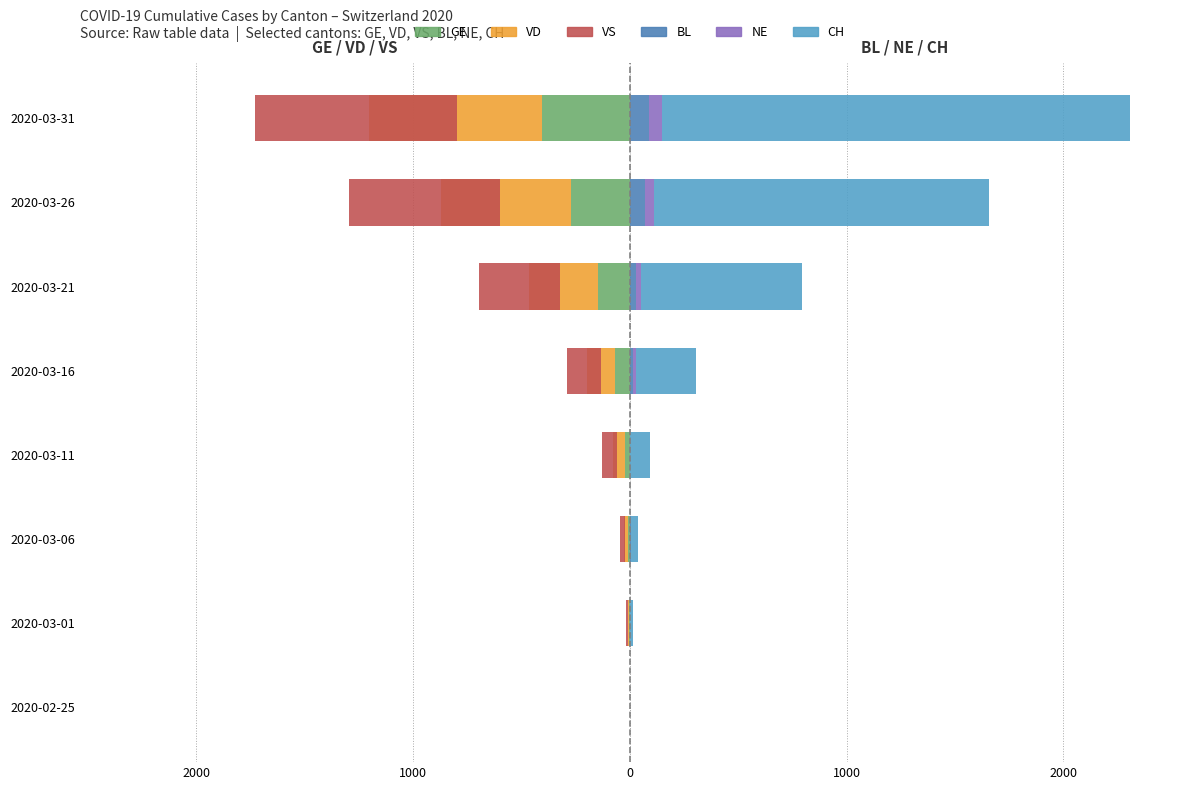

What are all the series names shown in the legend?

GE, VD, VS, BL, NE, CH